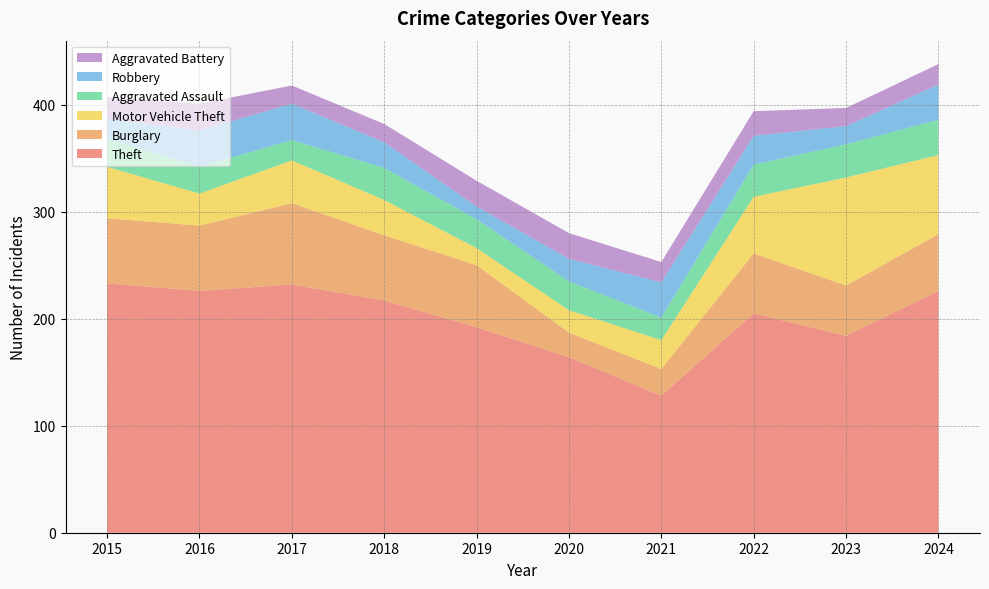

Reading left to right, list all the values displayed in this chart.

Theft: 233	226	232	217	192	164	128	205	184	226
Burglary: 61	61	76	61	58	23	25	56	47	53
Motor Vehicle Theft: 48	30	40	33	16	21	27	53	101	74
Aggravated Assault: 26	25	19	30	27	27	21	30	31	33
Robbery: 19	34	34	24	12	21	33	27	17	33
Aggravated Battery: 20	25	17	17	24	24	19	23	17	19